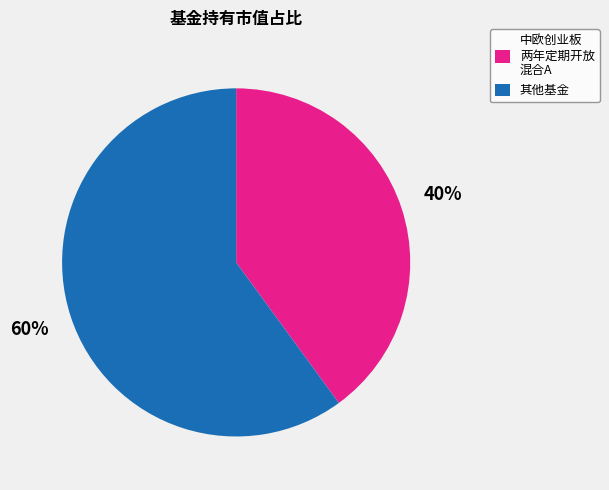

To the nearest percent, what percentage of the pie is 中欧创业板 两年定期开放 混合A?

40%